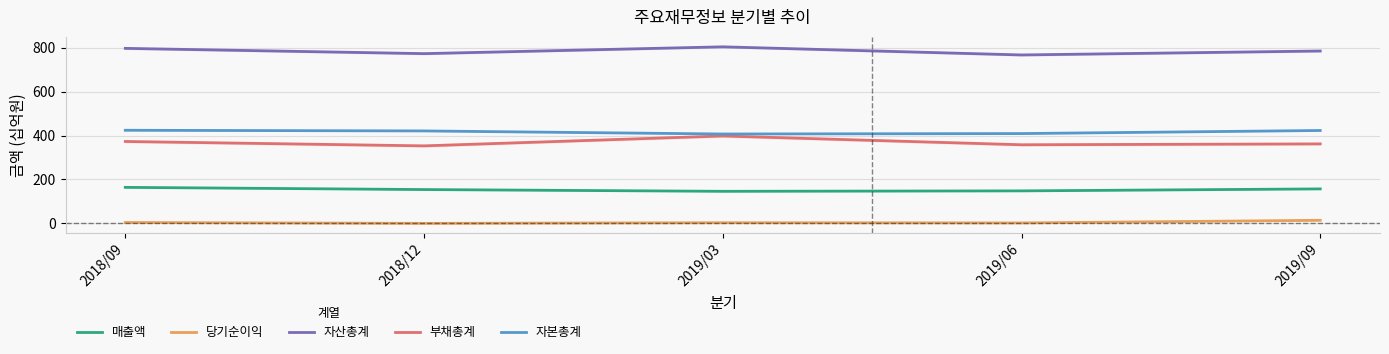

At which label does 당기순이익 first exceed 3?

2018/09